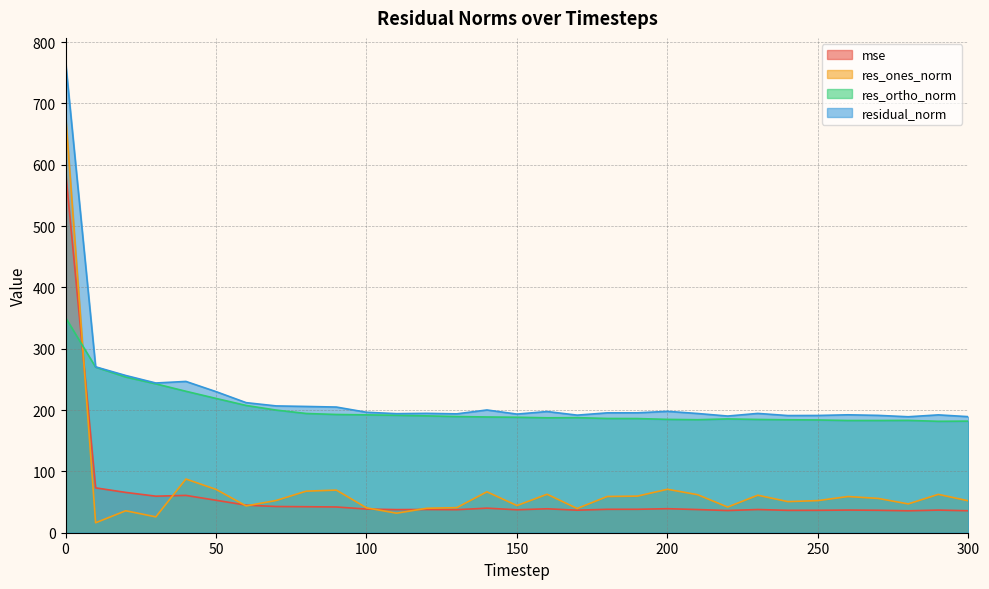

What is the sum of the res_ones_norm values at 290 and 140?

129.2